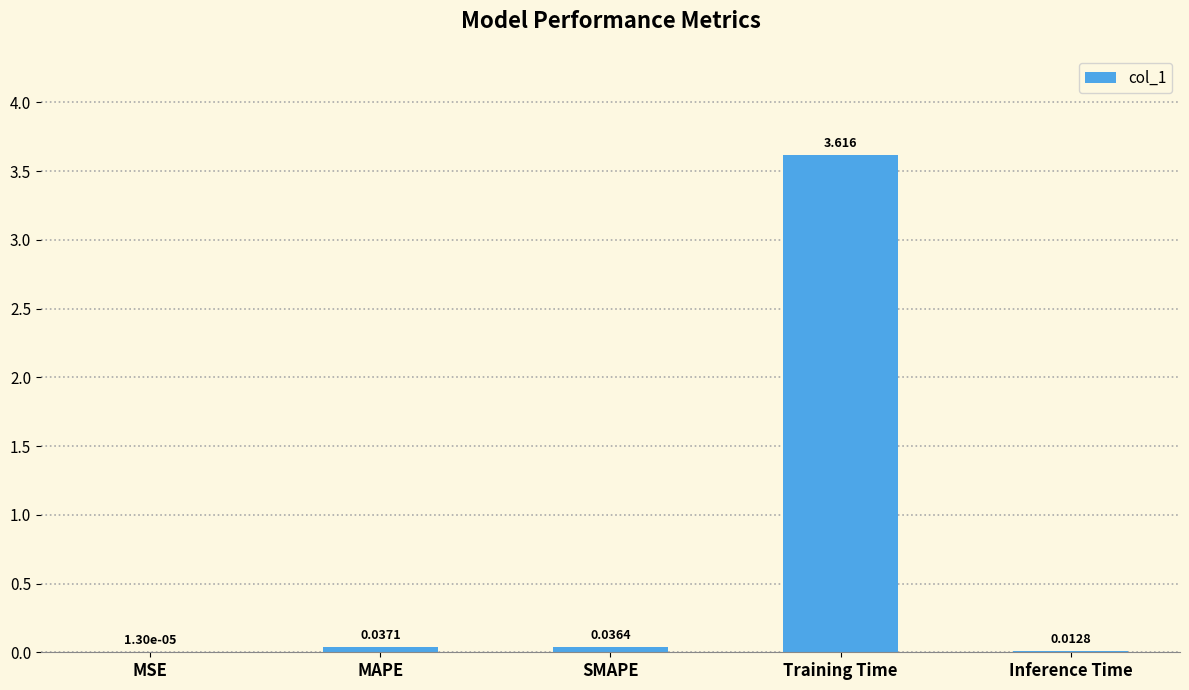

Between SMAPE and MAPE, which is larger?

MAPE